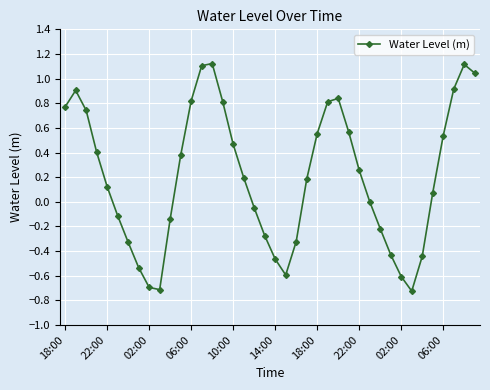

What is the greatest value displayed?

1.1